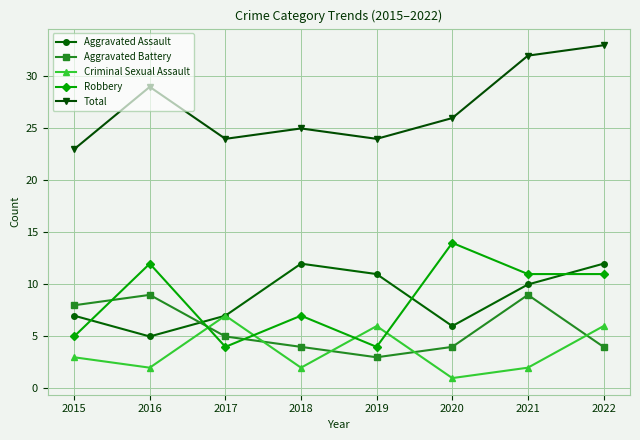

How many Robbery values are between 5 and 12?

5